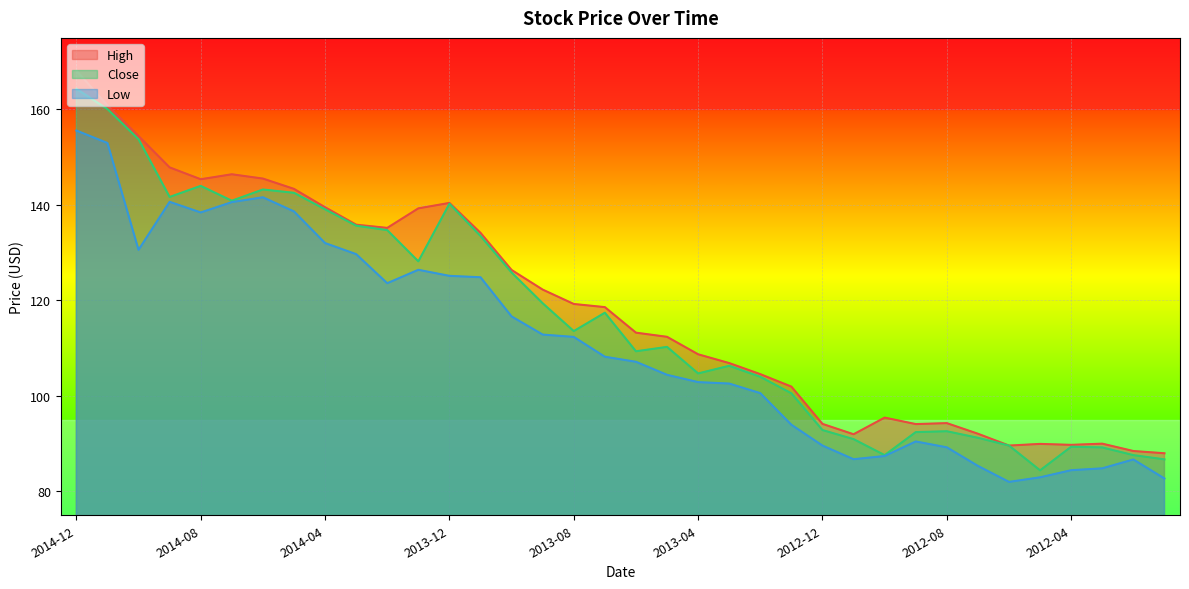

What is the greatest value displayed?

168.2